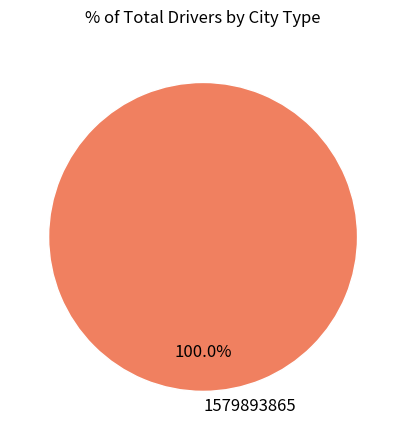

Rank the categories by value from lowest to highest.

1579893865